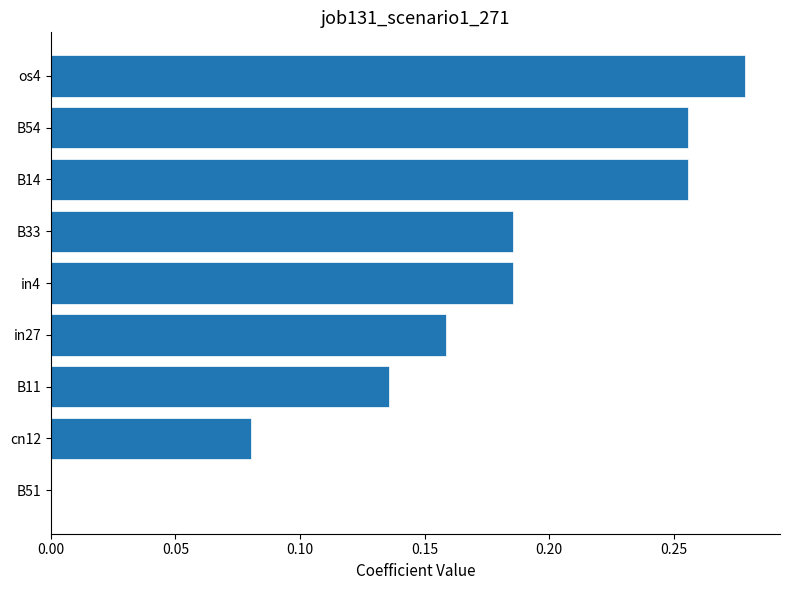

True or false: the data shows 0.0 at B11.

False